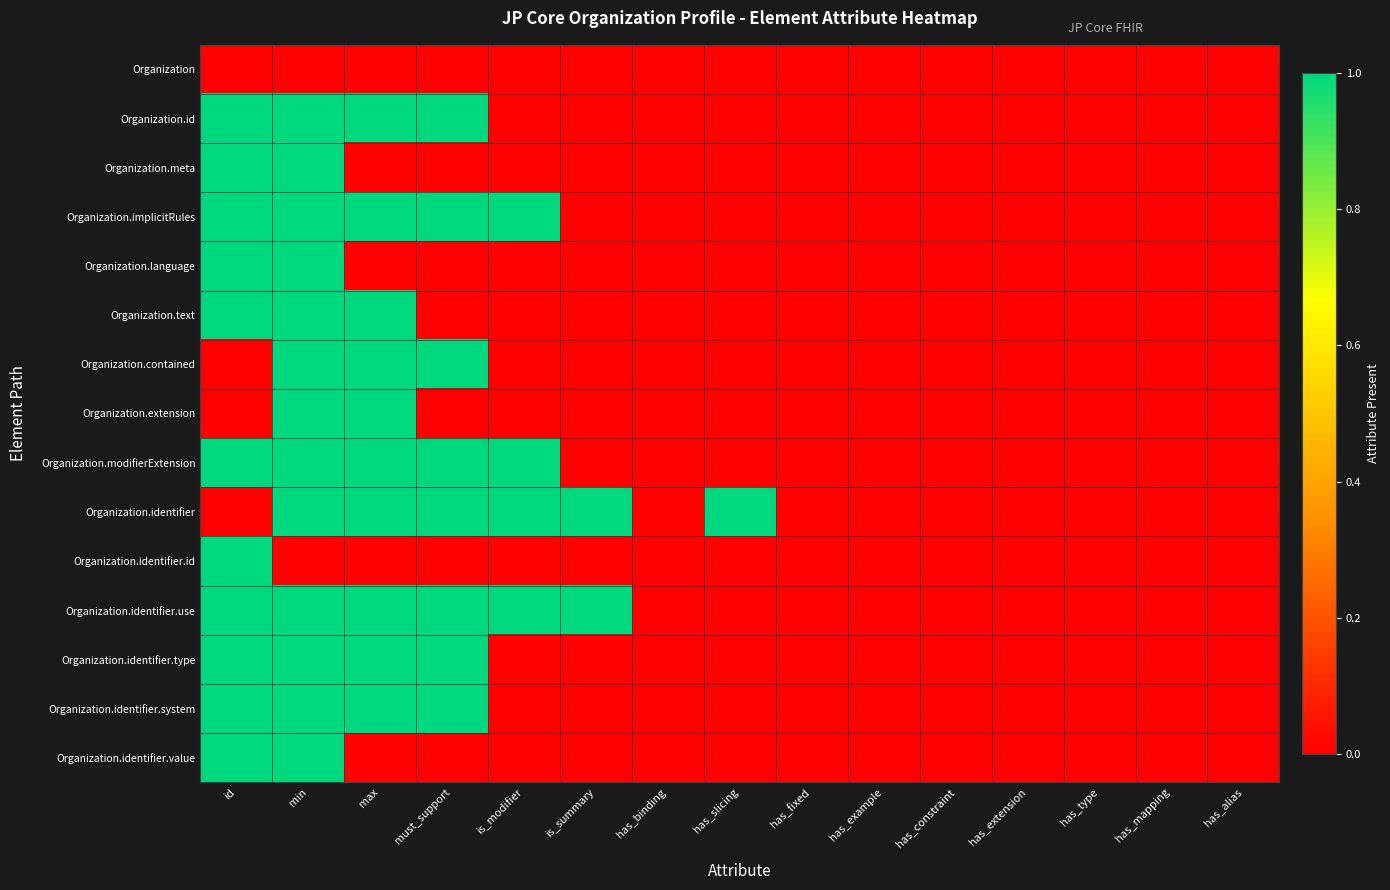

Reading left to right, what are all the values shown in this chart?

Organization: id=0	min=0	max=0	must_support=0	is_modifier=0	is_summary=0	has_binding=0	has_slicing=0	has_fixed=0	has_example=0	has_constraint=0	has_extension=0	has_type=0	has_mapping=0	has_alias=0
Organization.id: id=1	min=1	max=1	must_support=1	is_modifier=0	is_summary=0	has_binding=0	has_slicing=0	has_fixed=0	has_example=0	has_constraint=0	has_extension=0	has_type=0	has_mapping=0	has_alias=0
Organization.meta: id=1	min=1	max=0	must_support=0	is_modifier=0	is_summary=0	has_binding=0	has_slicing=0	has_fixed=0	has_example=0	has_constraint=0	has_extension=0	has_type=0	has_mapping=0	has_alias=0
Organization.implicitRules: id=1	min=1	max=1	must_support=1	is_modifier=1	is_summary=0	has_binding=0	has_slicing=0	has_fixed=0	has_example=0	has_constraint=0	has_extension=0	has_type=0	has_mapping=0	has_alias=0
Organization.language: id=1	min=1	max=0	must_support=0	is_modifier=0	is_summary=0	has_binding=0	has_slicing=0	has_fixed=0	has_example=0	has_constraint=0	has_extension=0	has_type=0	has_mapping=0	has_alias=0
Organization.text: id=1	min=1	max=1	must_support=0	is_modifier=0	is_summary=0	has_binding=0	has_slicing=0	has_fixed=0	has_example=0	has_constraint=0	has_extension=0	has_type=0	has_mapping=0	has_alias=0
Organization.contained: id=0	min=1	max=1	must_support=1	is_modifier=0	is_summary=0	has_binding=0	has_slicing=0	has_fixed=0	has_example=0	has_constraint=0	has_extension=0	has_type=0	has_mapping=0	has_alias=0
Organization.extension: id=0	min=1	max=1	must_support=0	is_modifier=0	is_summary=0	has_binding=0	has_slicing=0	has_fixed=0	has_example=0	has_constraint=0	has_extension=0	has_type=0	has_mapping=0	has_alias=0
Organization.modifierExtension: id=1	min=1	max=1	must_support=1	is_modifier=1	is_summary=0	has_binding=0	has_slicing=0	has_fixed=0	has_example=0	has_constraint=0	has_extension=0	has_type=0	has_mapping=0	has_alias=0
Organization.identifier: id=0	min=1	max=1	must_support=1	is_modifier=1	is_summary=1	has_binding=0	has_slicing=1	has_fixed=0	has_example=0	has_constraint=0	has_extension=0	has_type=0	has_mapping=0	has_alias=0
Organization.identifier.id: id=1	min=0	max=0	must_support=0	is_modifier=0	is_summary=0	has_binding=0	has_slicing=0	has_fixed=0	has_example=0	has_constraint=0	has_extension=0	has_type=0	has_mapping=0	has_alias=0
Organization.identifier.use: id=1	min=1	max=1	must_support=1	is_modifier=1	is_summary=1	has_binding=0	has_slicing=0	has_fixed=0	has_example=0	has_constraint=0	has_extension=0	has_type=0	has_mapping=0	has_alias=0
Organization.identifier.type: id=1	min=1	max=1	must_support=1	is_modifier=0	is_summary=0	has_binding=0	has_slicing=0	has_fixed=0	has_example=0	has_constraint=0	has_extension=0	has_type=0	has_mapping=0	has_alias=0
Organization.identifier.system: id=1	min=1	max=1	must_support=1	is_modifier=0	is_summary=0	has_binding=0	has_slicing=0	has_fixed=0	has_example=0	has_constraint=0	has_extension=0	has_type=0	has_mapping=0	has_alias=0
Organization.identifier.value: id=1	min=1	max=0	must_support=0	is_modifier=0	is_summary=0	has_binding=0	has_slicing=0	has_fixed=0	has_example=0	has_constraint=0	has_extension=0	has_type=0	has_mapping=0	has_alias=0